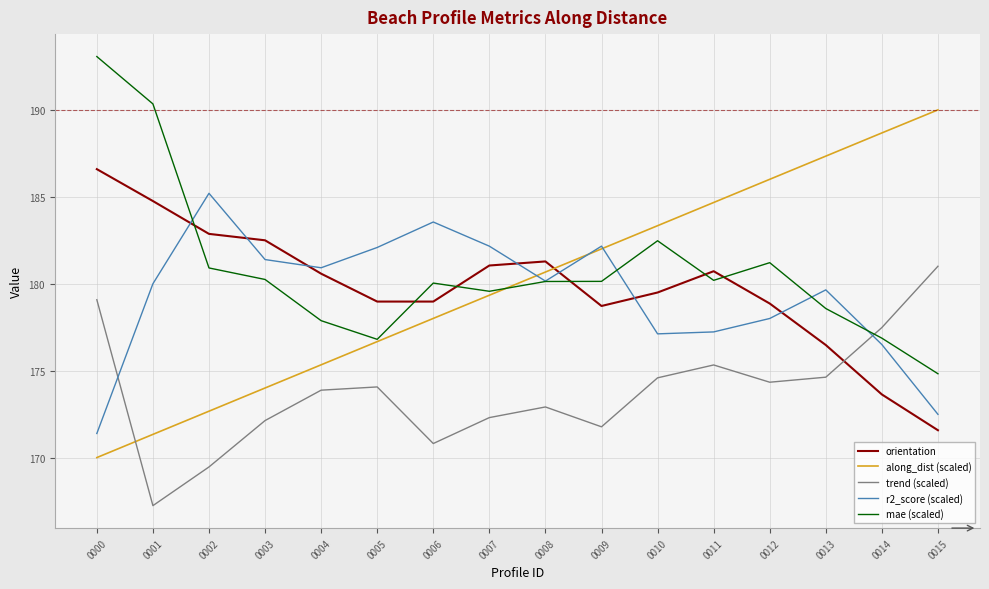

In orientation, how many points are higher than both neighbors (excluding endpoints)?

2